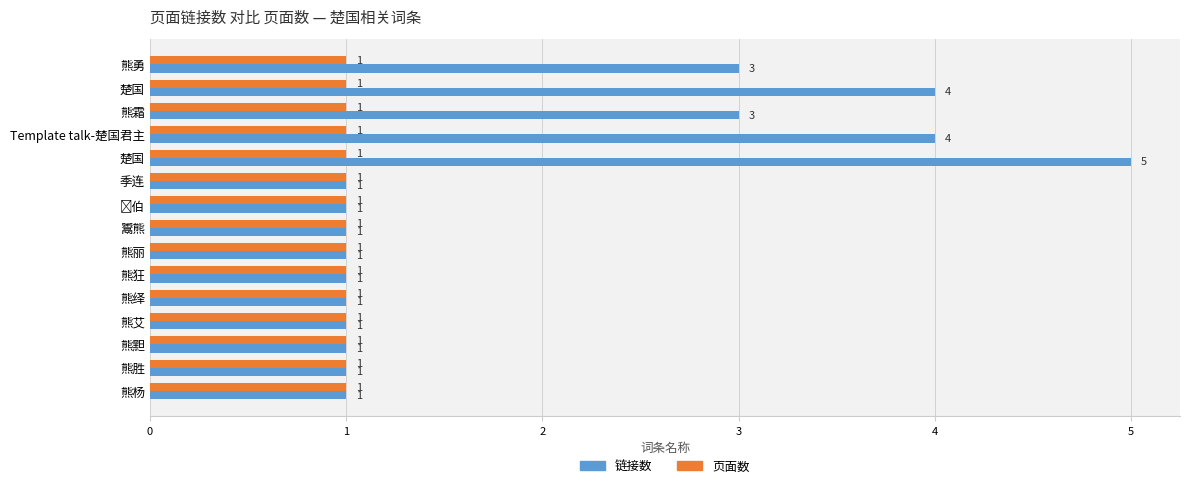

How many values in the 链接数 series exceed 1?

5